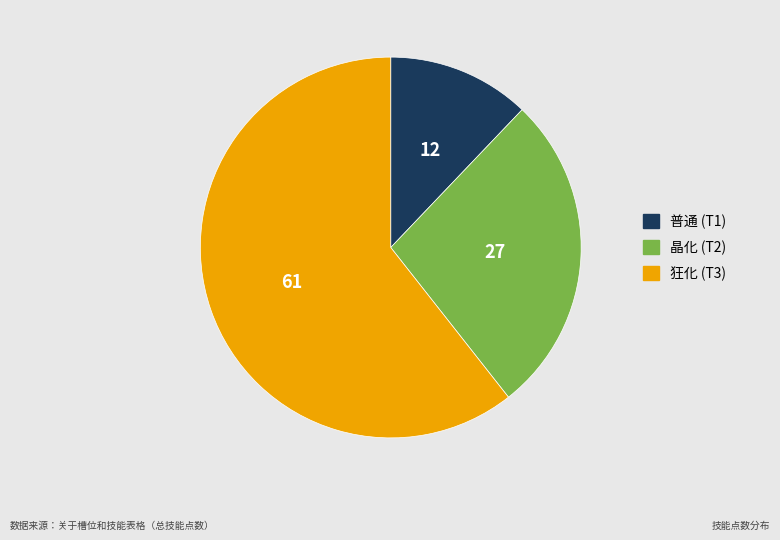

Rank the categories by value from lowest to highest.

普通 (T1), 晶化 (T2), 狂化 (T3)